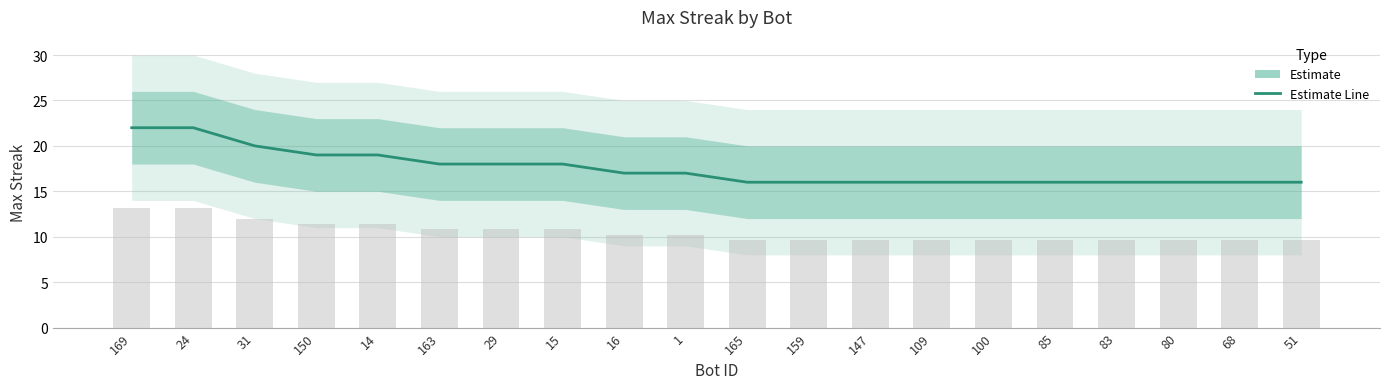

Rank the categories by value from highest to lowest.

169, 24, 31, 150, 14, 163, 29, 15, 16, 1, 165, 159, 147, 109, 100, 85, 83, 80, 68, 51